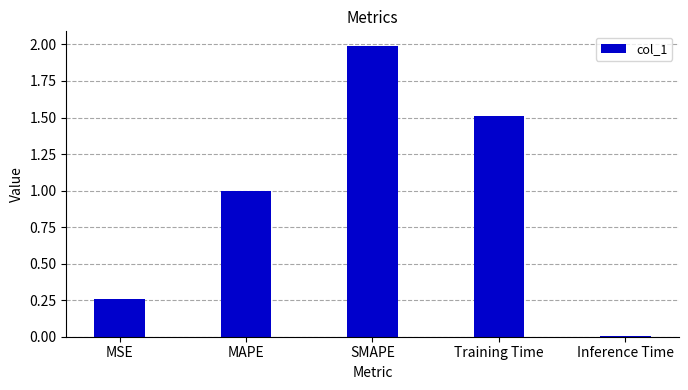

What is the sum of all values?

4.8